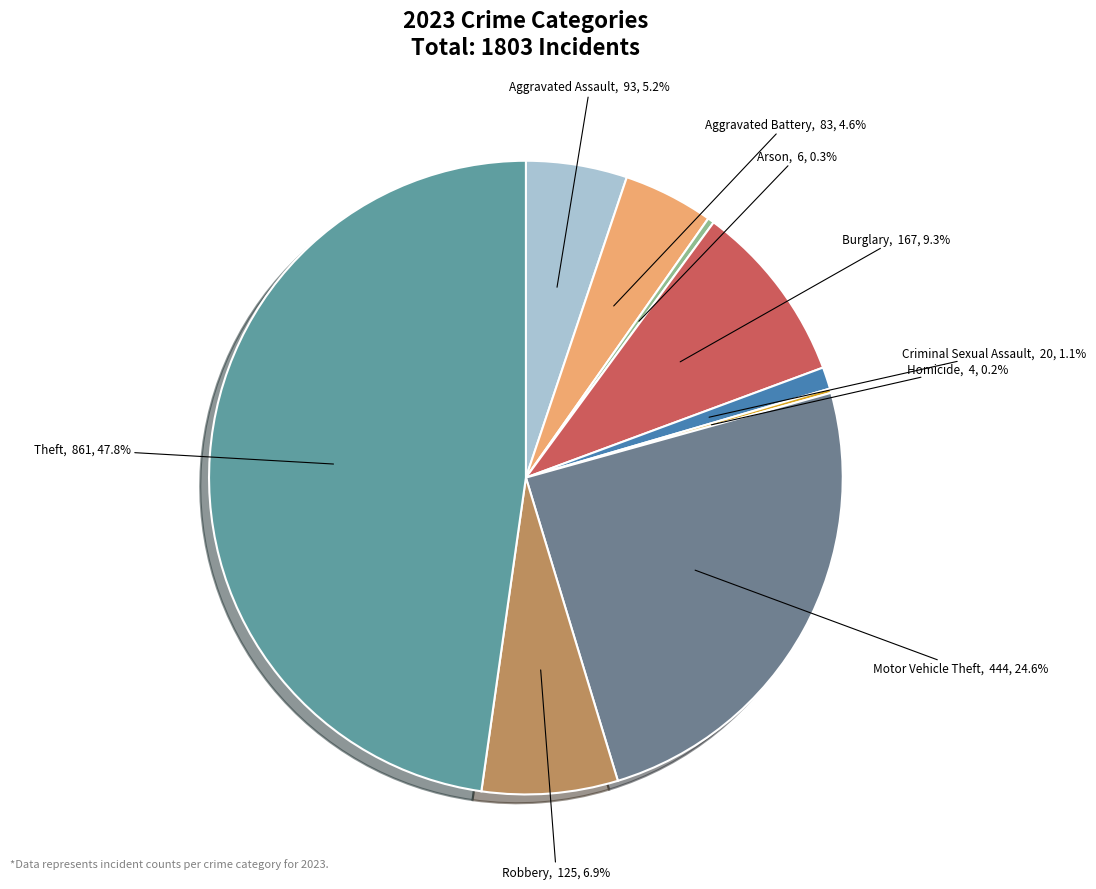

Which has a higher value, Robbery or Burglary?

Burglary